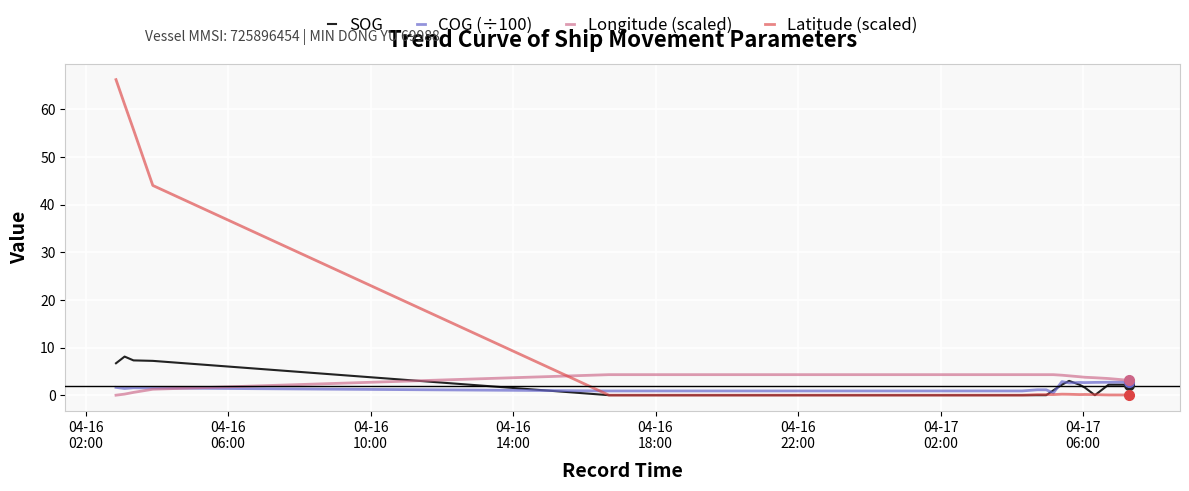

How many intersections are there between Longitude (scaled) and Latitude (scaled)?

1